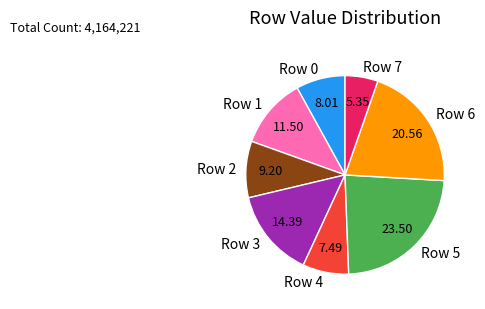

Is Row 1 the majority of the pie?

No